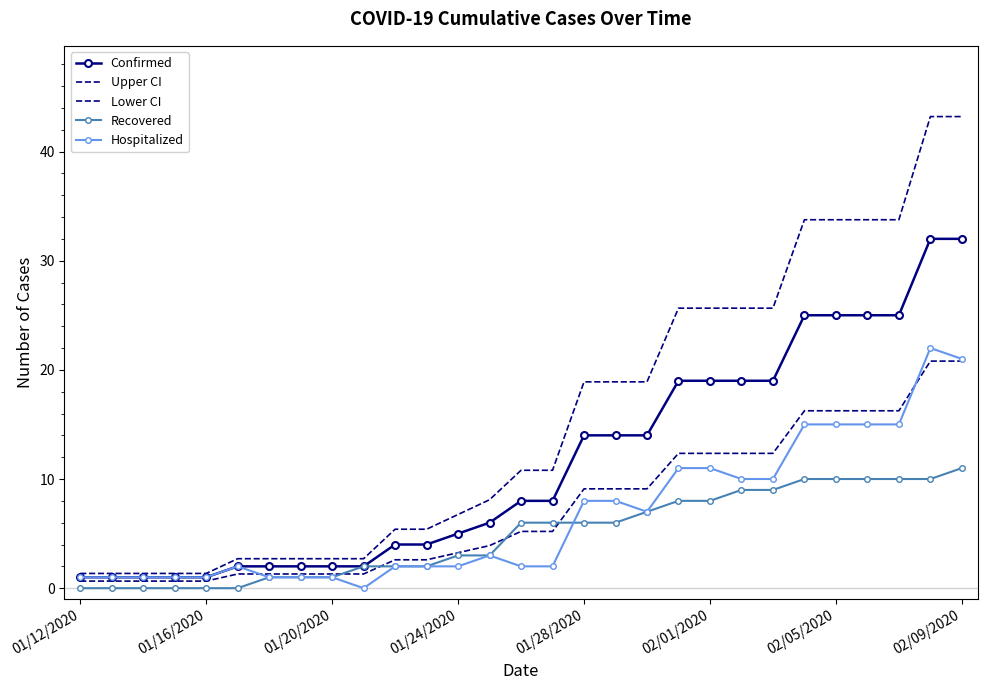

How many lines are shown in the chart?

5